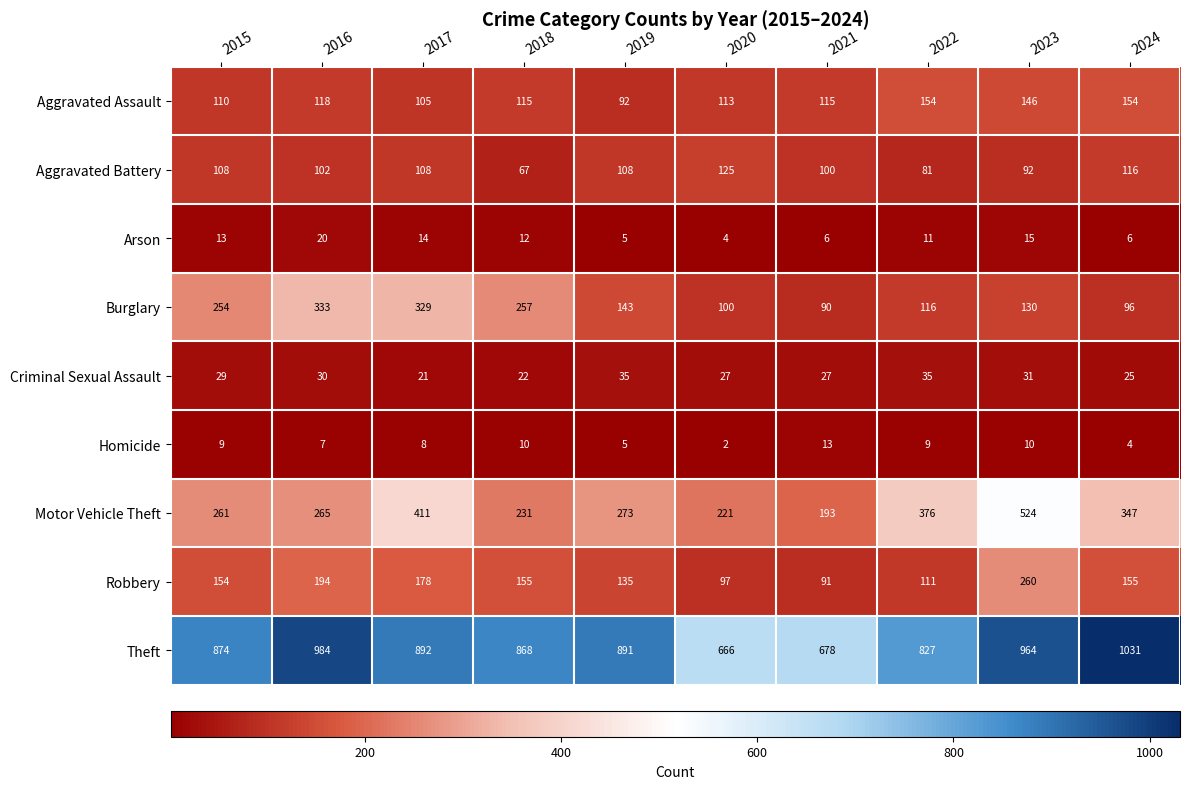

The Theft series shows 1430 at 2018. True or false?

False